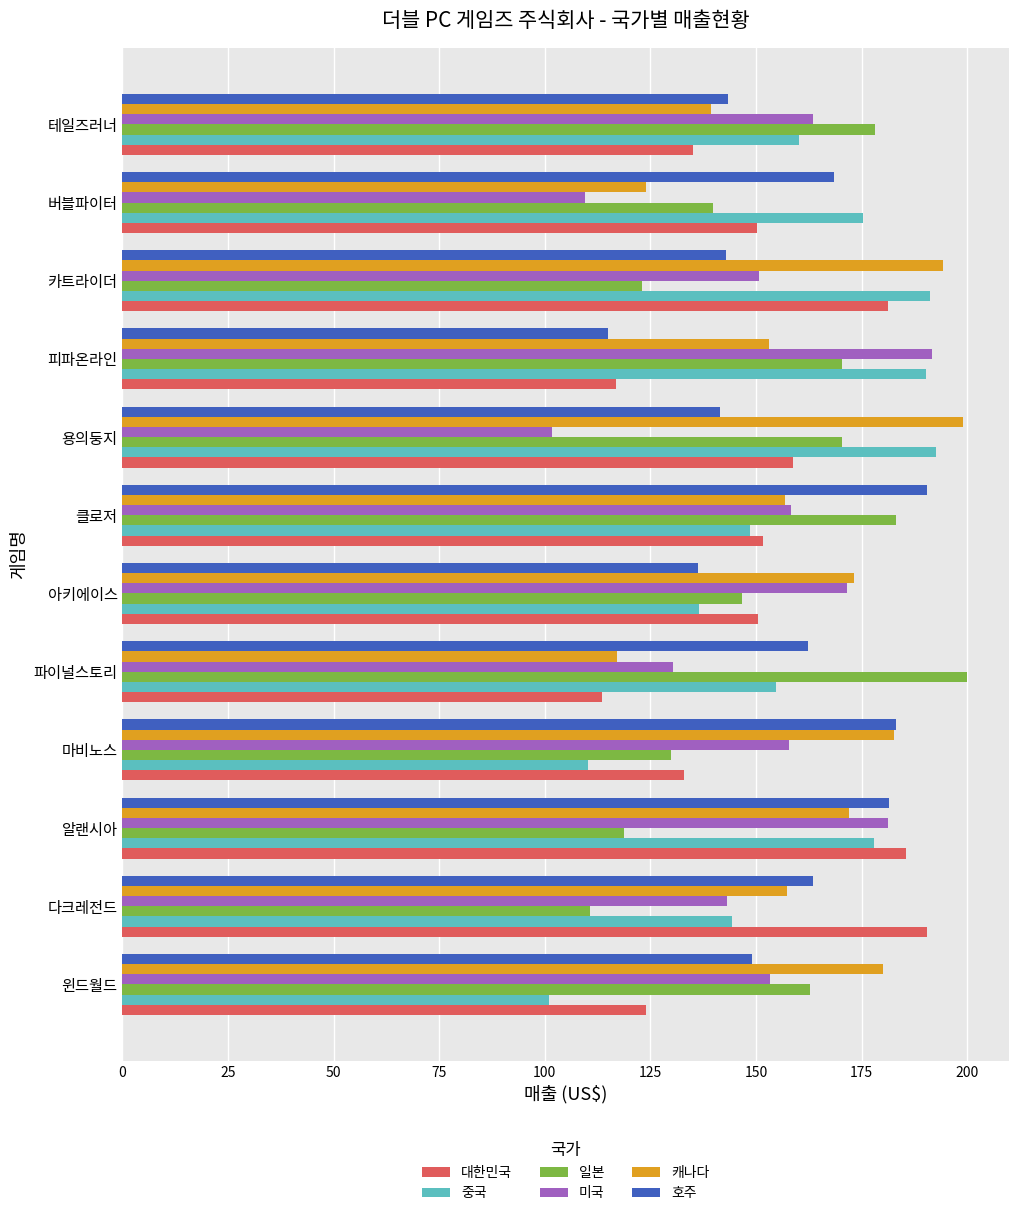

What are all the series names shown in the legend?

대한민국, 중국, 일본, 미국, 캐나다, 호주